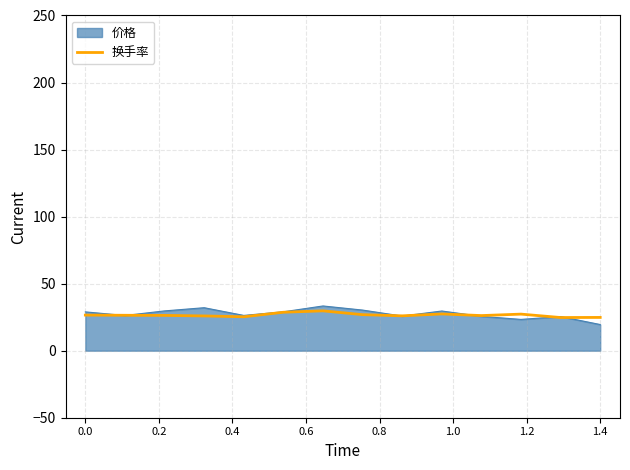

What is the highest value of the 换手率 series?

29.7